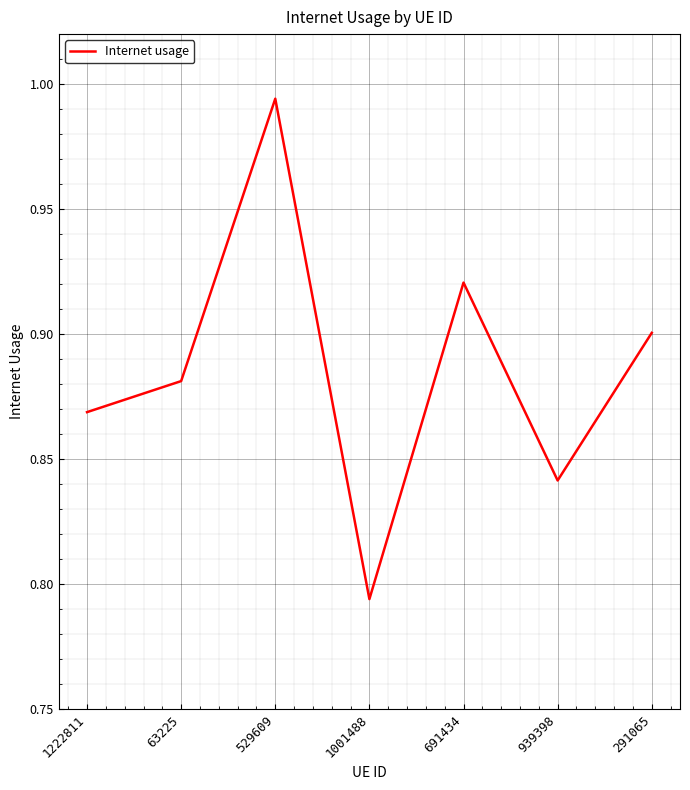

What is the change in value from 1001488 to 691434?

+0.1